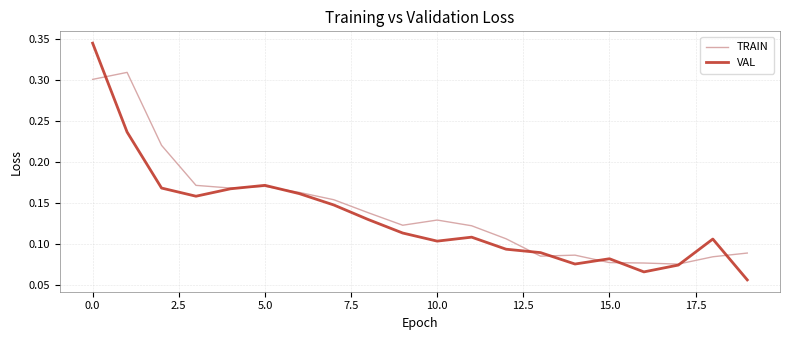

Which series has the largest range (max minus min)?

VAL